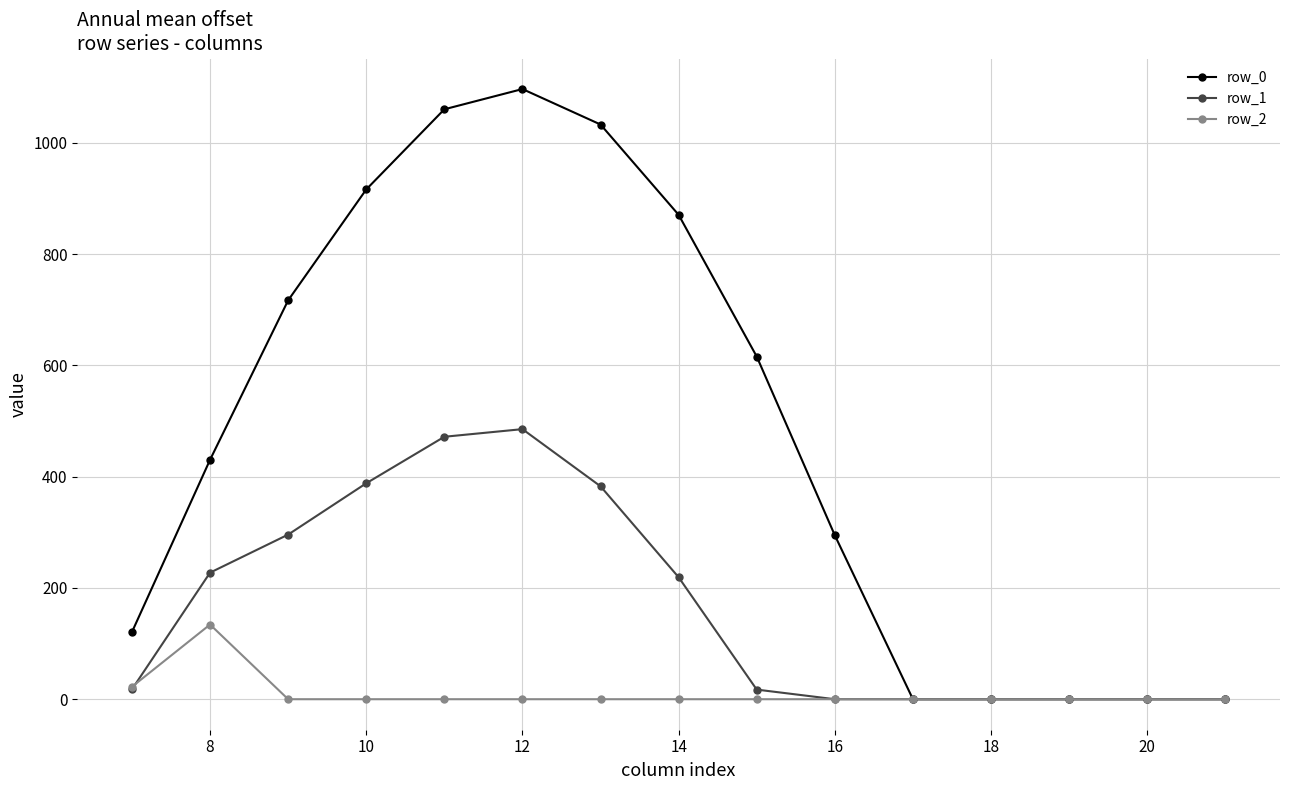

Which series has the largest total across all categories?

row_0